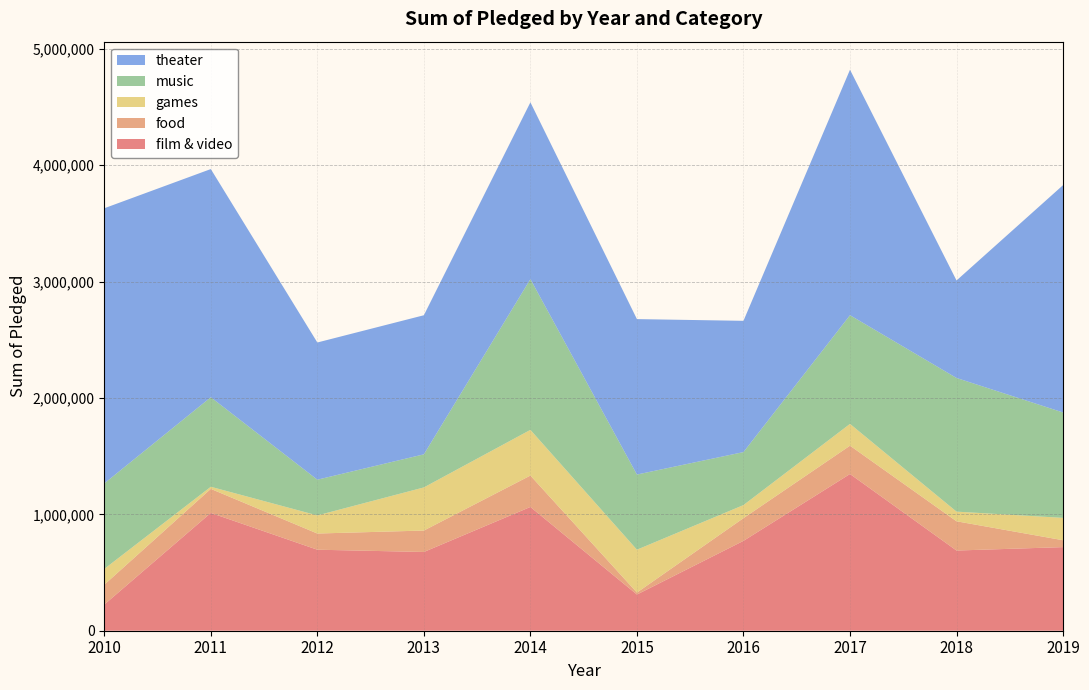

What are all the series names shown in the legend?

theater, music, games, food, film & video